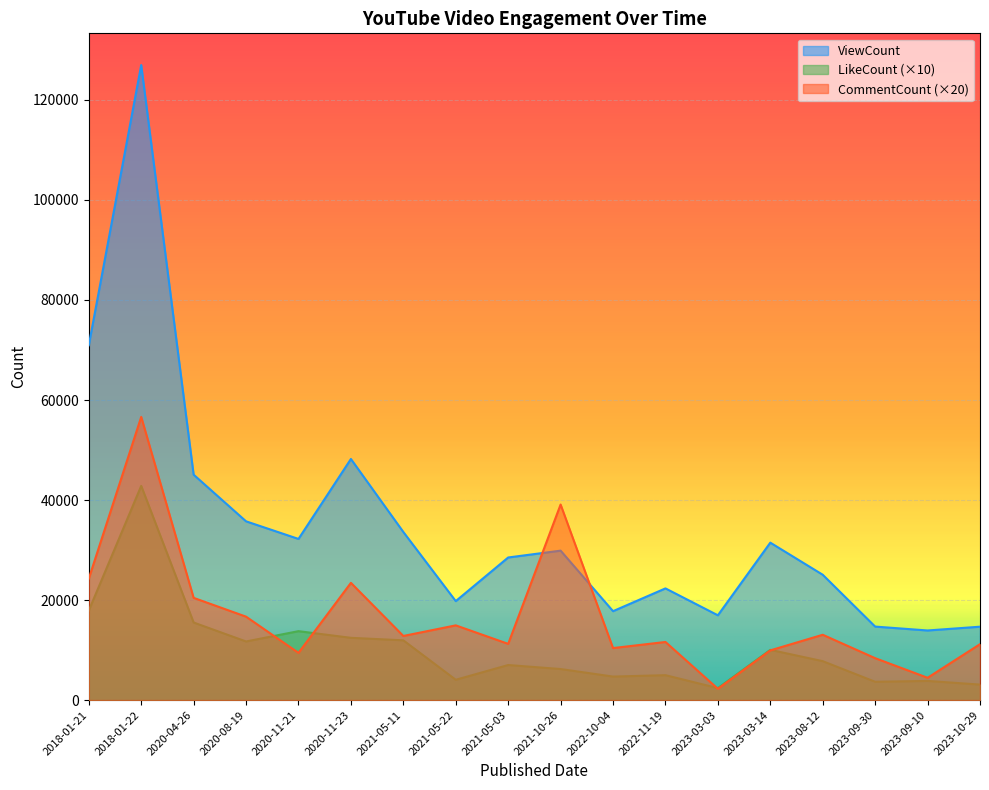

Is it true that LikeCount equals 7780 at 2023-08-12?

True